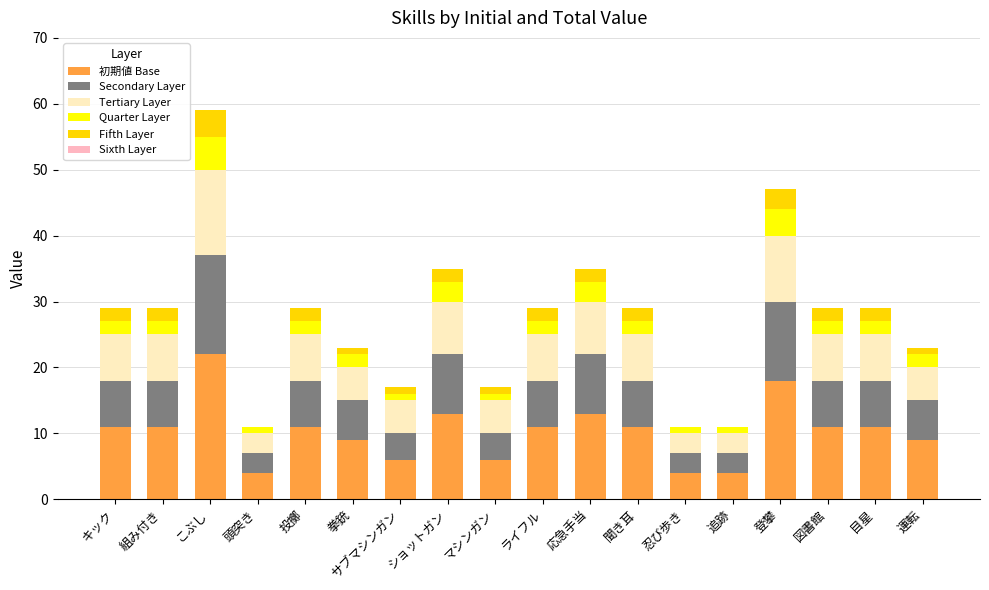

Is it true that 初期値 Base equals 16 at 聞き耳?

False